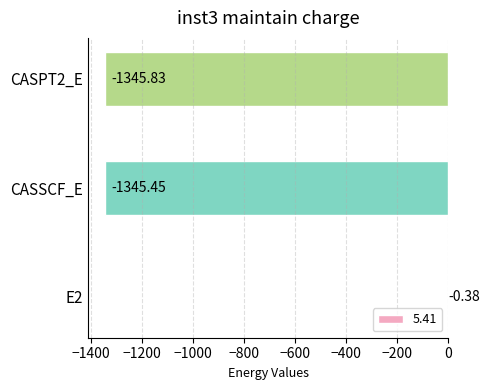

What is the change in value from E2 to CASSCF_E?

-1345.1